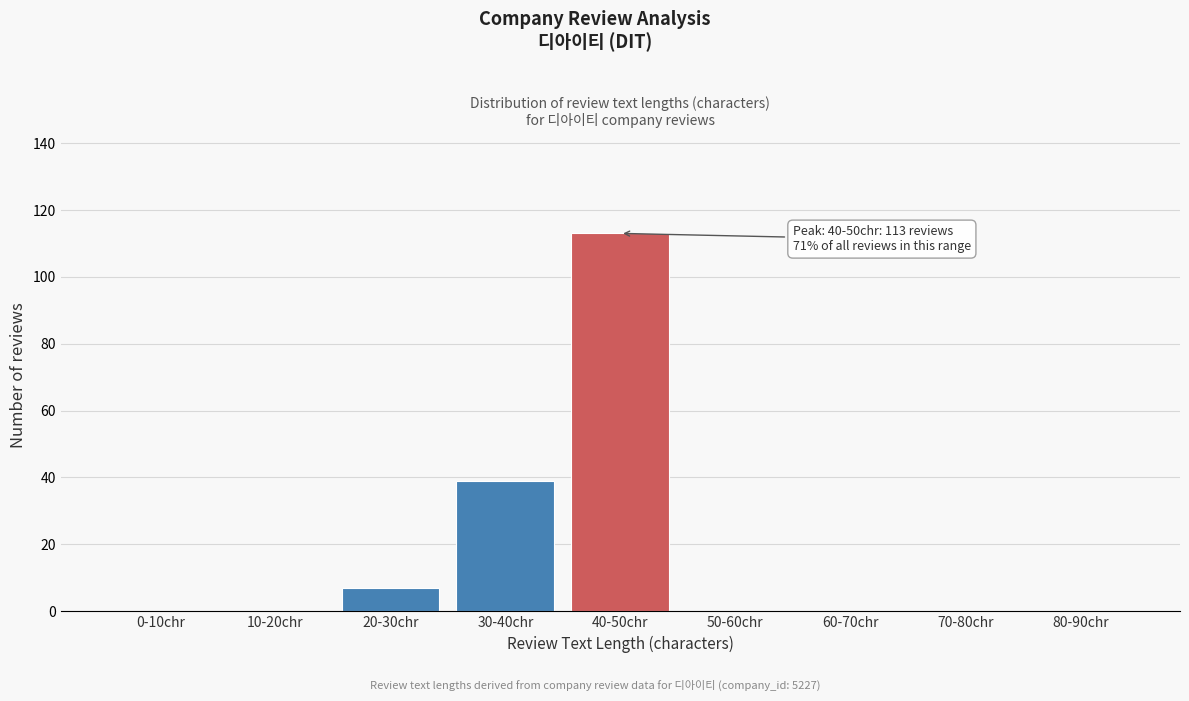

Reading left to right, transcribe all the data shown in this chart.

0-10chr=0	10-20chr=0	20-30chr=7	30-40chr=39	40-50chr=113	50-60chr=0	60-70chr=0	70-80chr=0	80-90chr=0